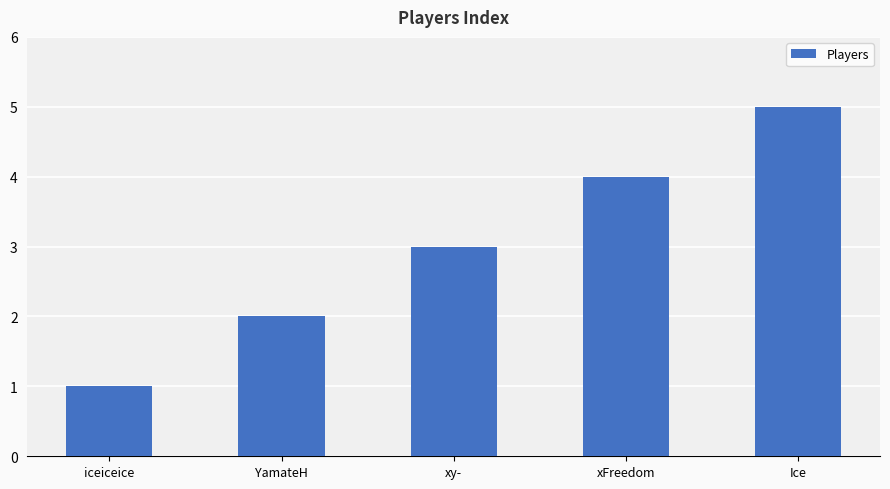

Is it true that the value at xy- is 5?

False